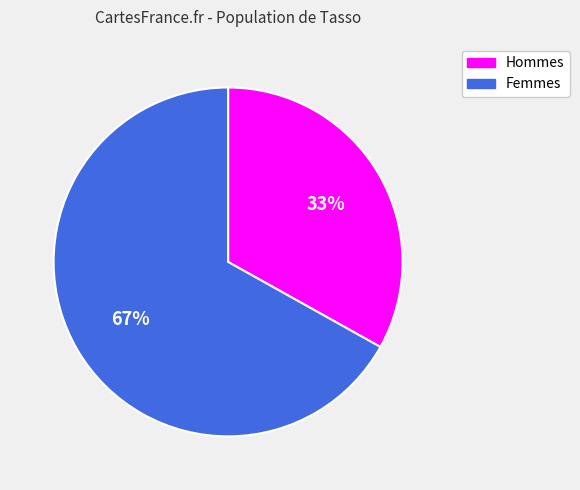

To the nearest percent, what is the average slice percentage?

50%